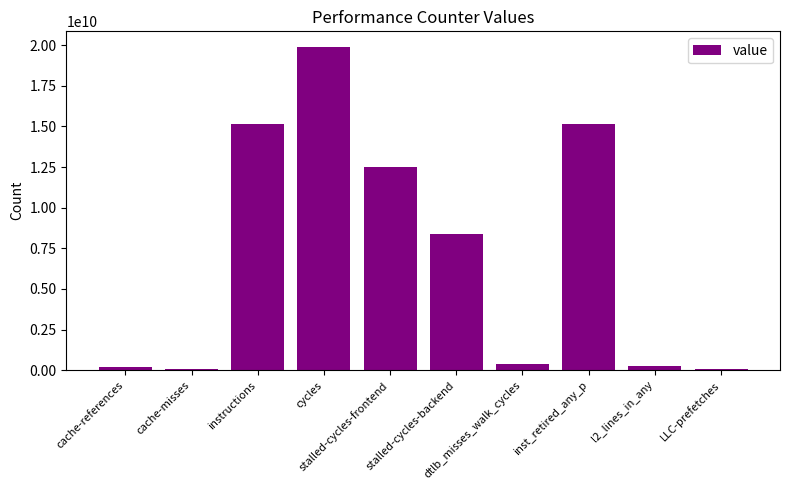

True or false: the data shows 12493457469 at stalled-cycles-frontend.

True